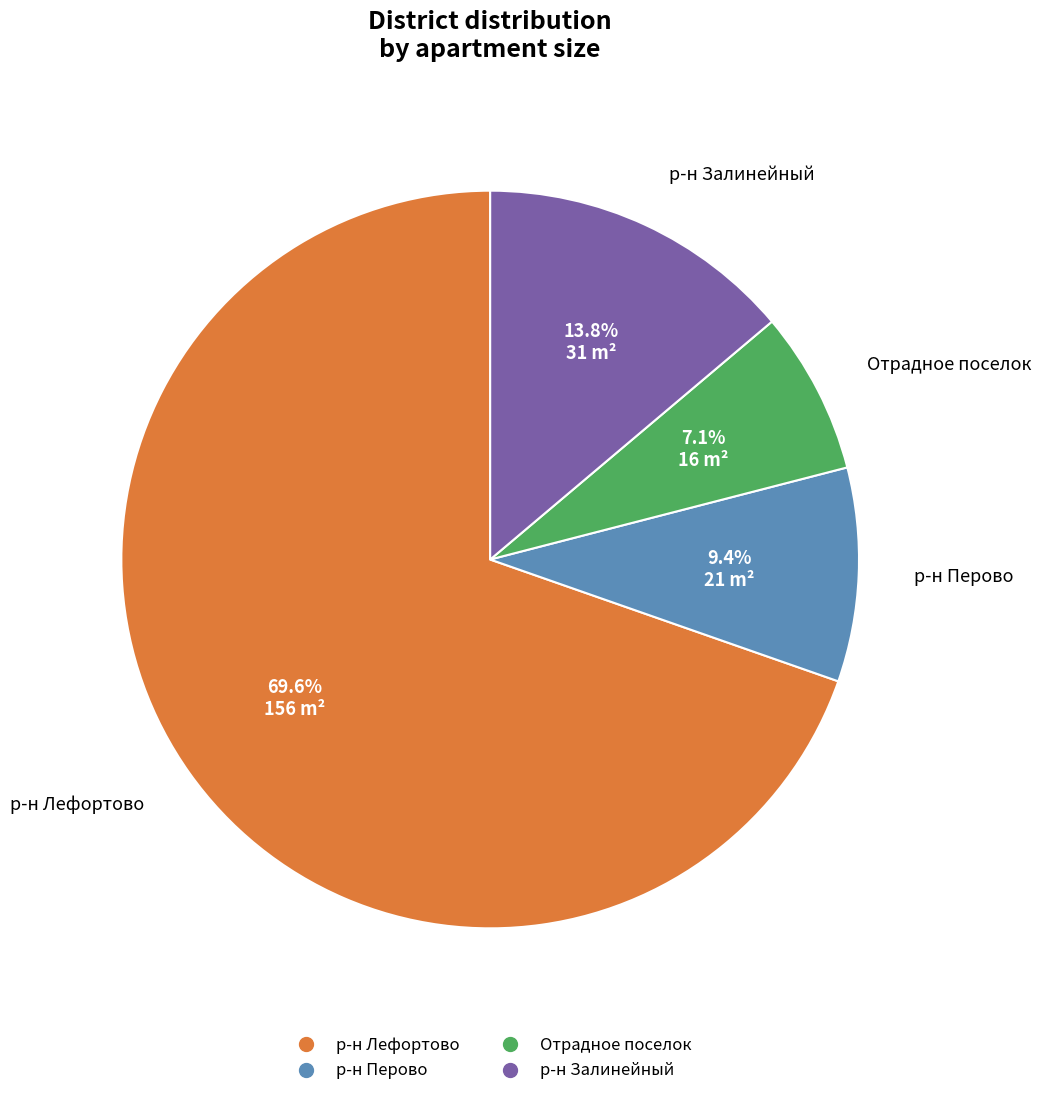

What percentage is the р-н Лефортово slice, to the nearest percent?

69%